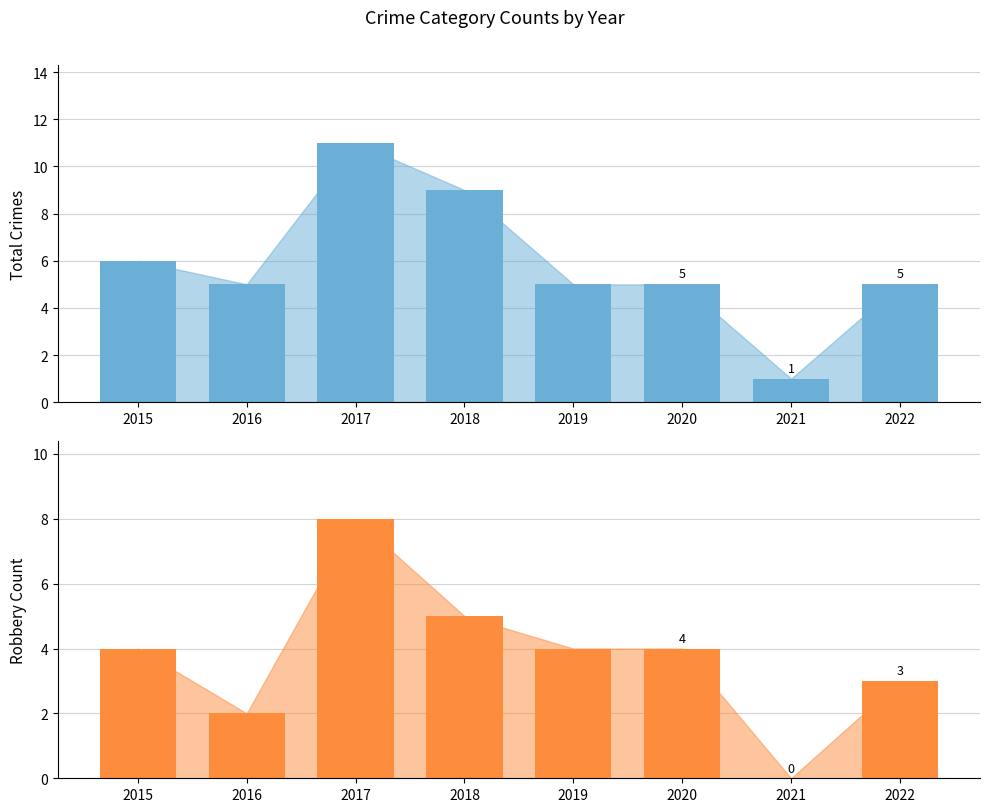

Rank the categories by Total value from lowest to highest.

2021, 2016, 2019, 2020, 2022, 2015, 2018, 2017